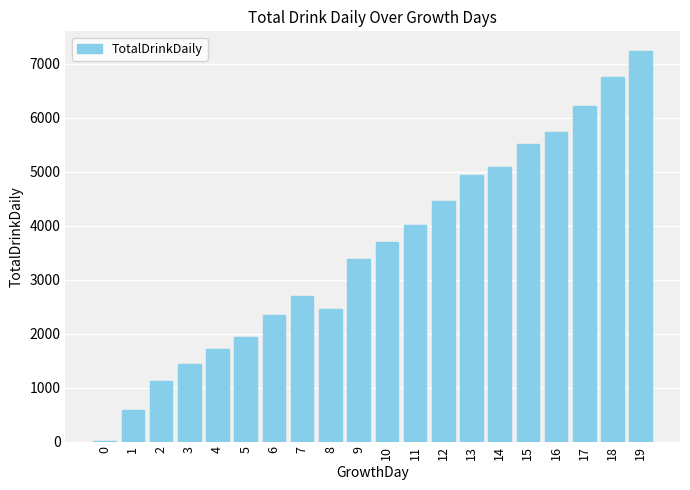

Read the value at 9, to the nearest 50.

3400